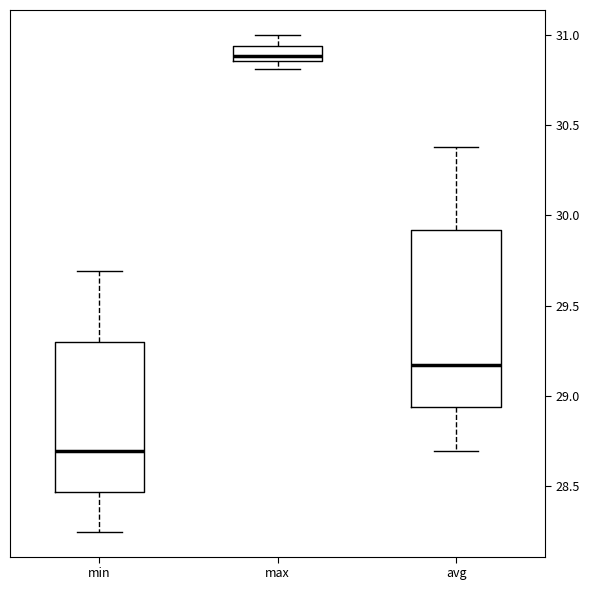

Which box has the highest median line?

max